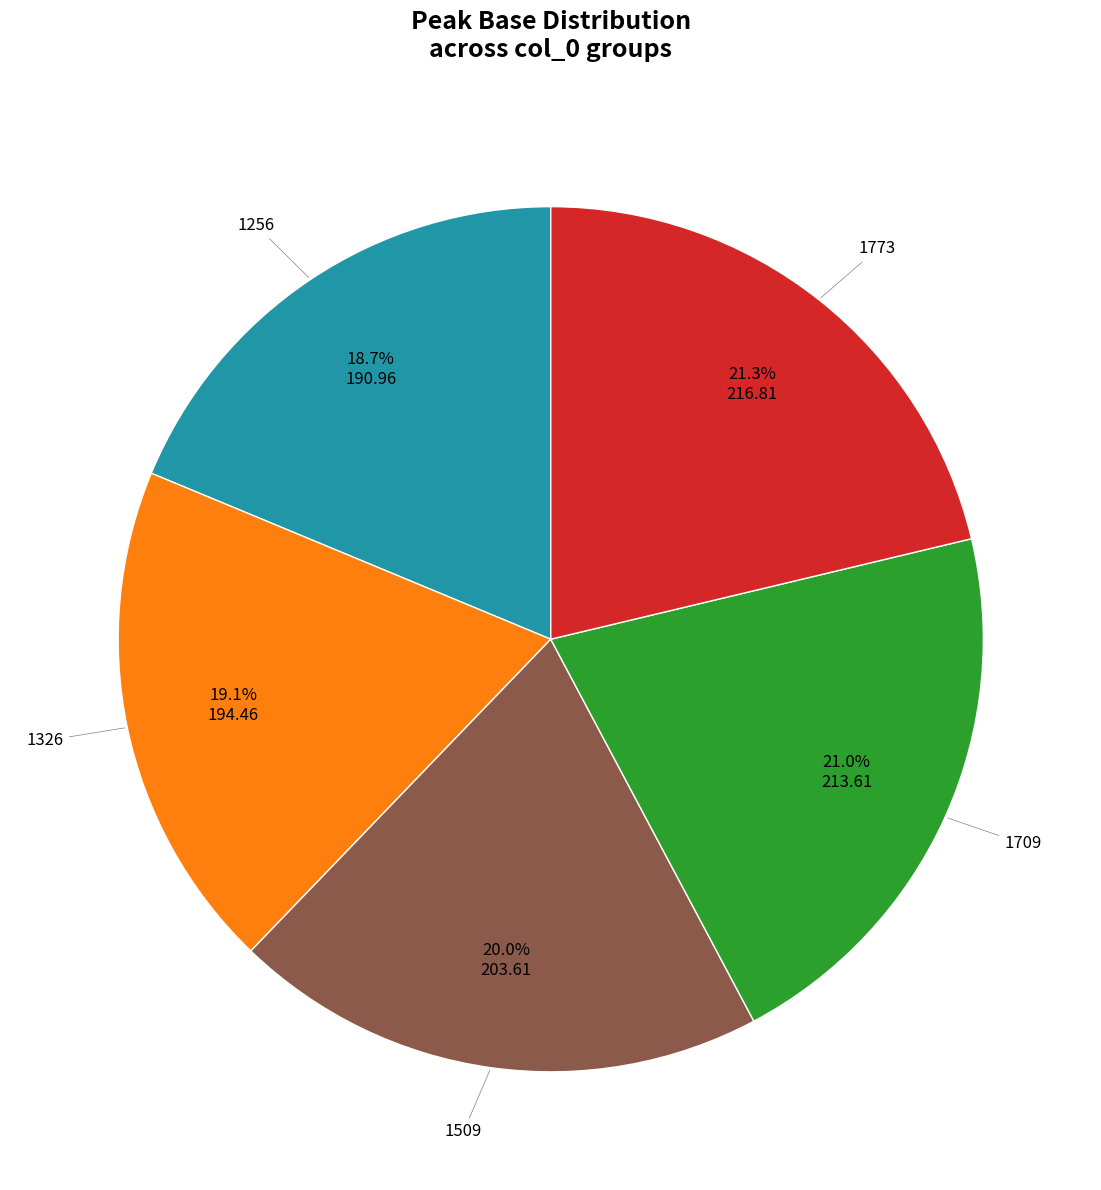

Is there any slice that represents more than half of the pie?

No